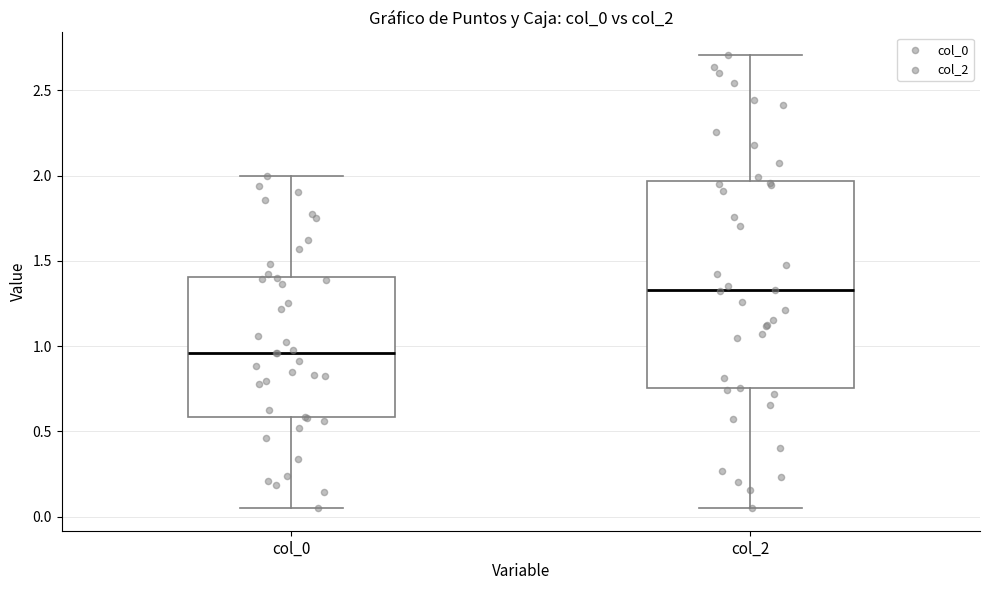

Reading left to right, transcribe this box plot: for each box, give where its median line is, the range the box spans, and where its two whiskers end, as read against the y-axis. The values are not printed on the chart, so give them approximately, as read against the axis.

col_0: median 0.95, box 0.60 to 1.40, whiskers 0.05 to 2.00
col_2: median 1.35, box 0.75 to 1.95, whiskers 0.05 to 2.70